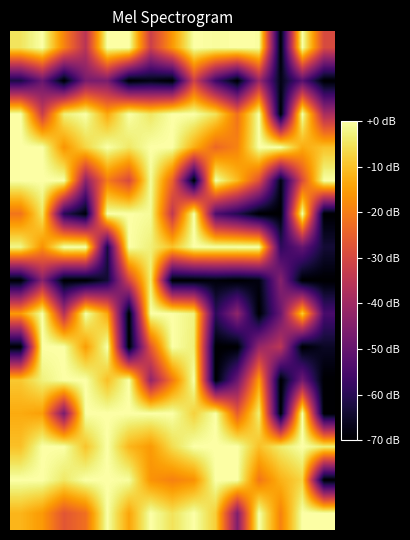

How many categories are shown in the chart?

15